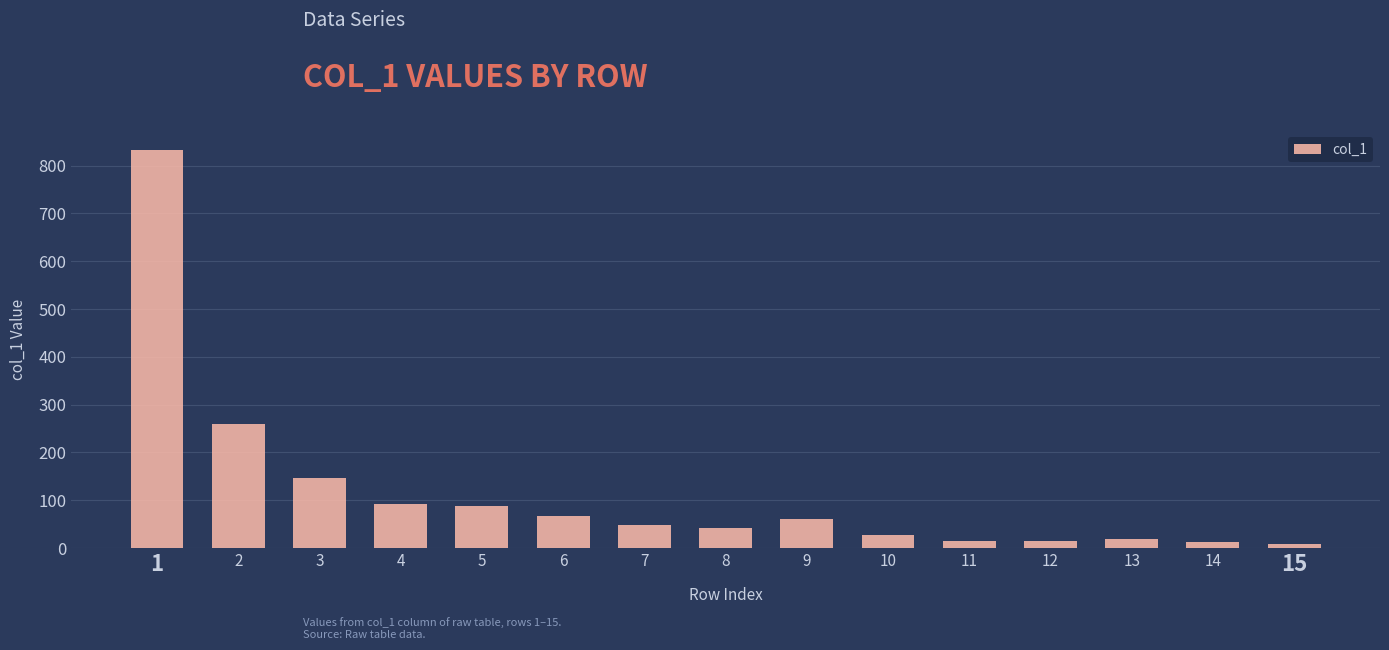

Approximately how many times larger is the value at 7 compared to 8?

1.2